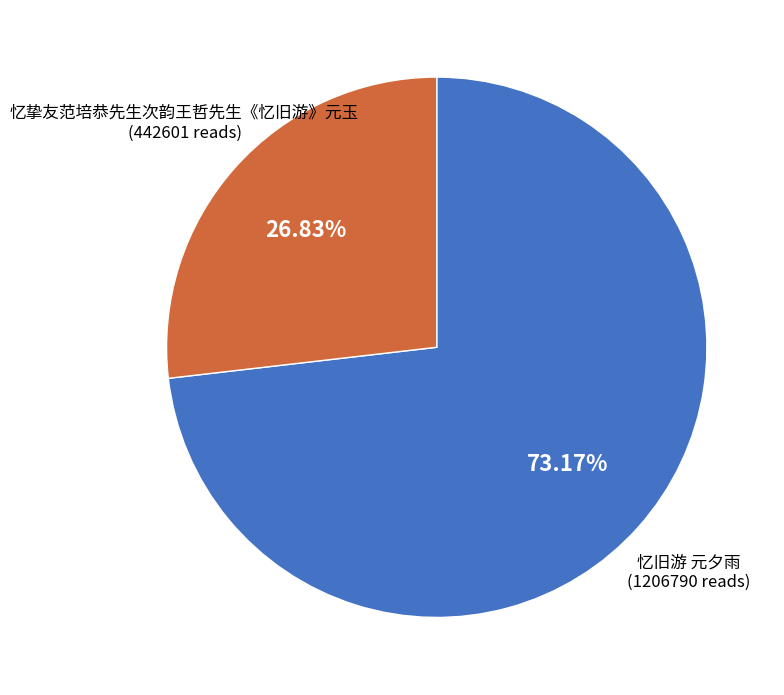

Approximately how many times larger is the value at 忆旧游 元夕雨 compared to 忆挚友范培恭先生次韵王哲先生《忆旧游》元玉?

2.7